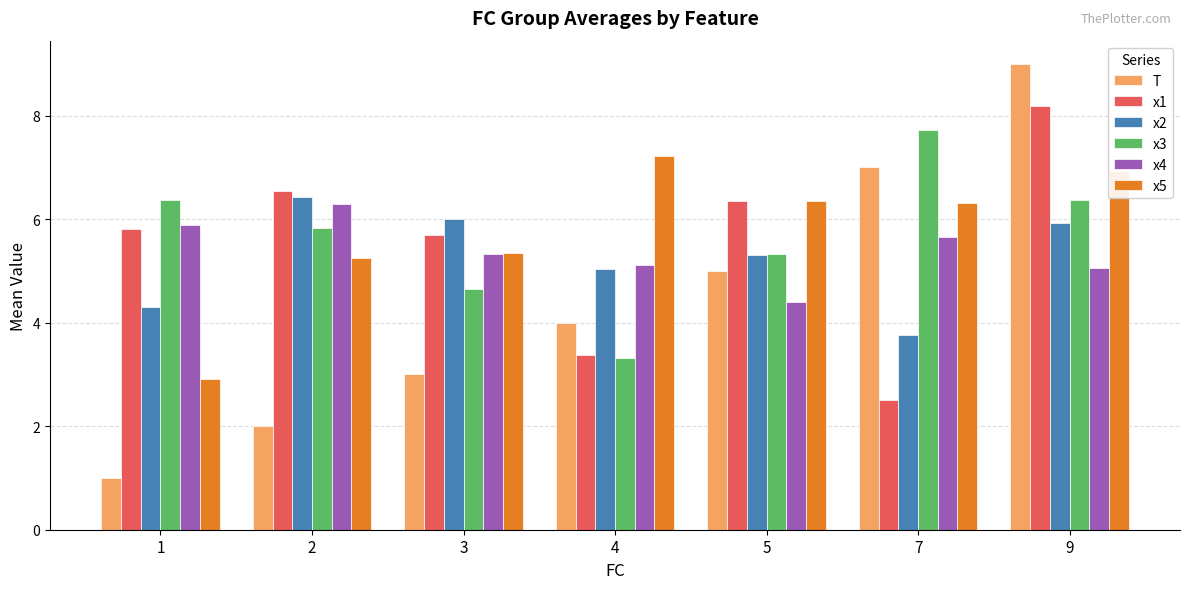

Where is x5 nearest to the value 5?

2